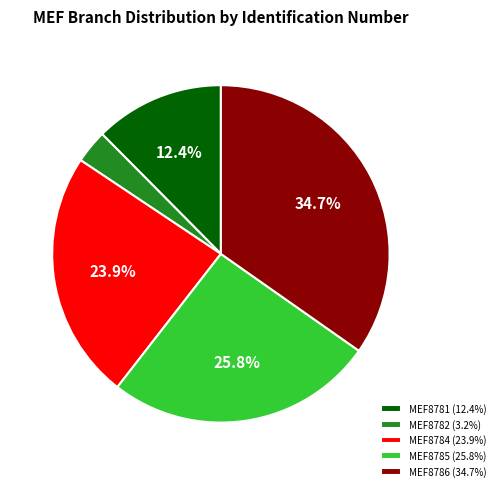

True or false: MEF8785 accounts for 26% of the total.

True